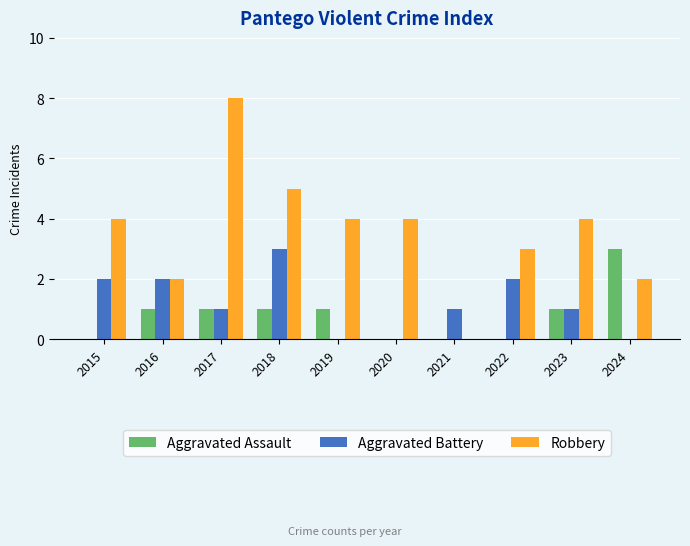

The Aggravated Assault series shows -2 at 2015. True or false?

False